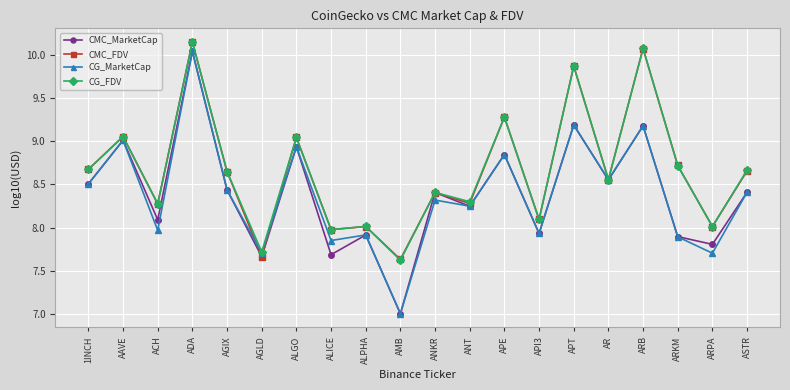

What is the label of the 12th point from the left?

ANT